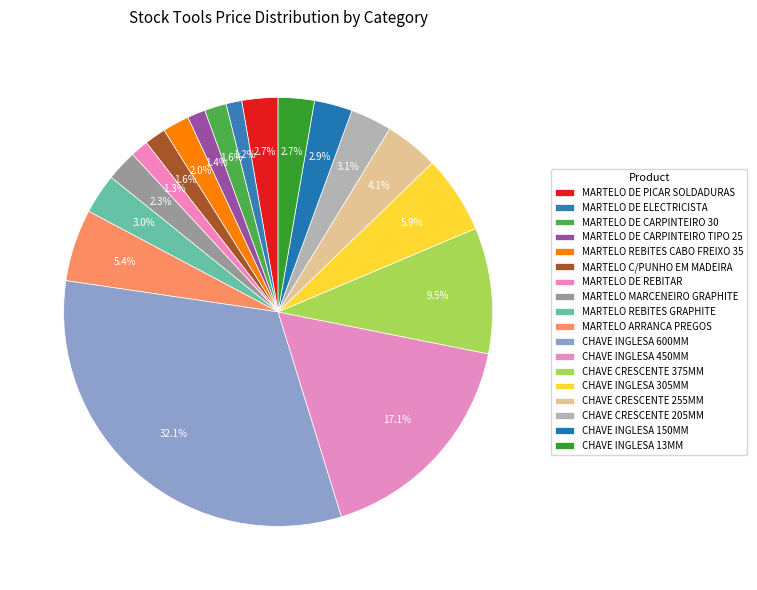

Is it true that CHAVE CRESCENTE 205MM is 1% of the pie?

False